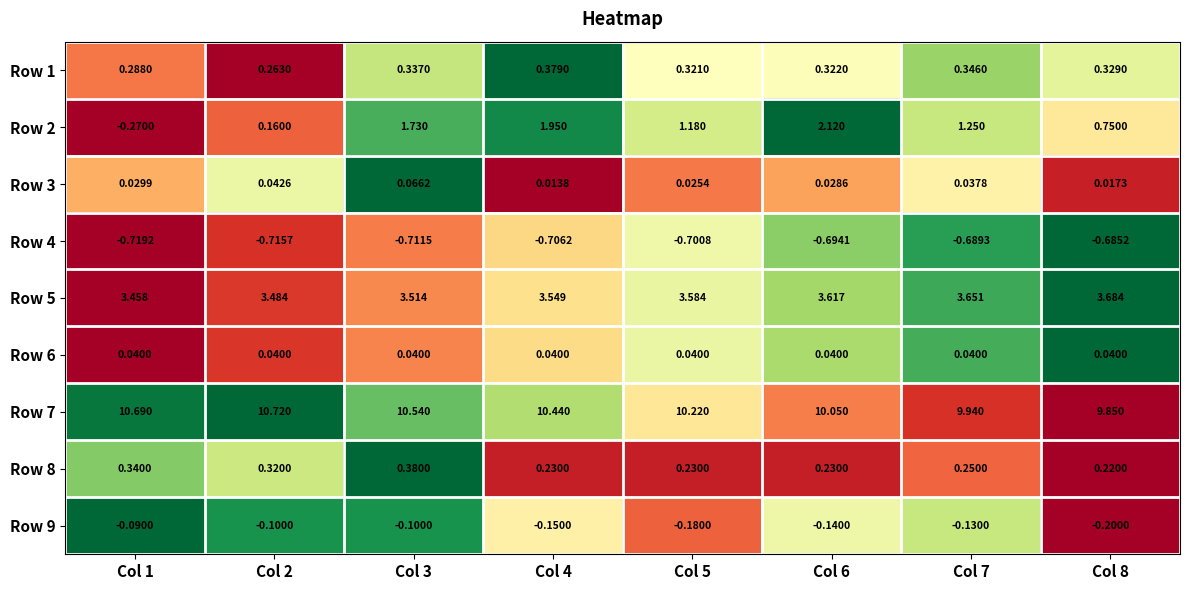

How many distinct data groups are displayed?

9